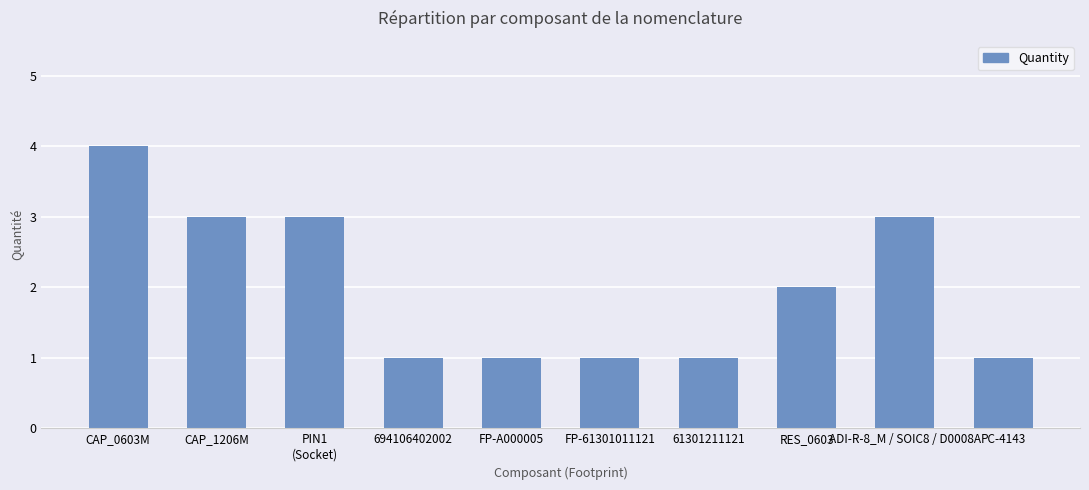

Reading left to right, list all the values displayed in this chart.

CAP_0603M=4	CAP_1206M=3	PIN1
(Socket)=3	694106402002=1	FP-A000005=1	FP-61301011121=1	61301211121=1	RES_0603=2	ADI-R-8_M / SOIC8 / D0008A=3	PC-4143=1